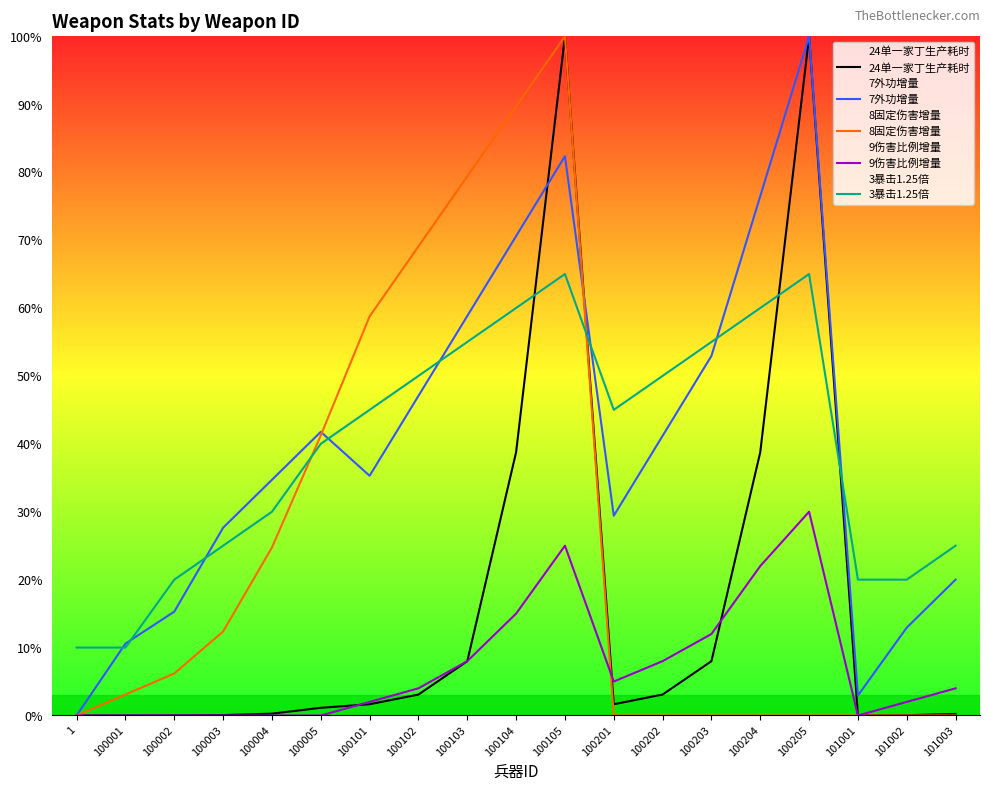

How many data points in 8固定伤害增量 are less than 3?

9